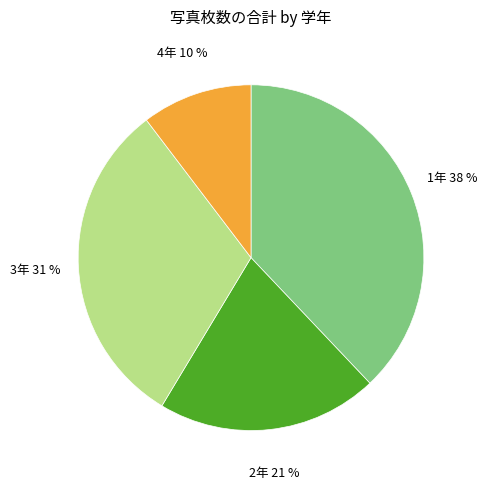

Which has a higher value, 1年 or 3年?

1年